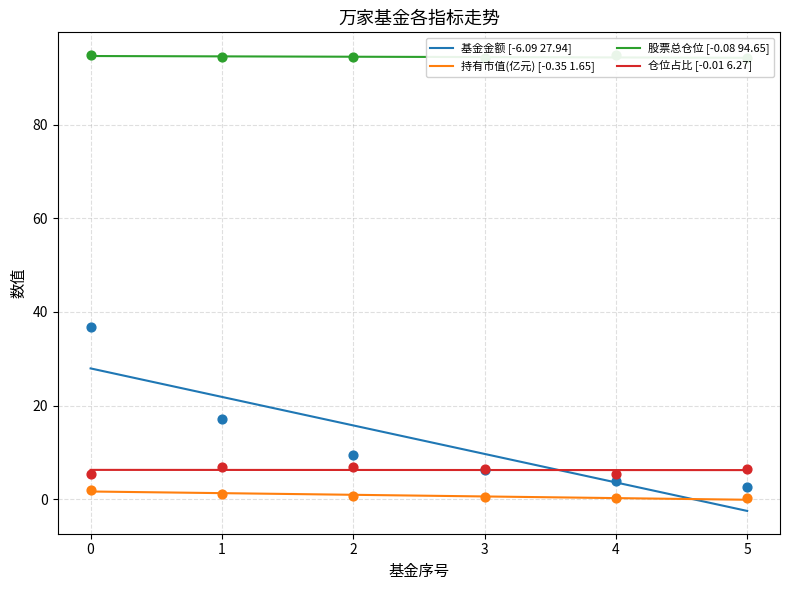

Which series contains the highest Y value?

股票总仓位